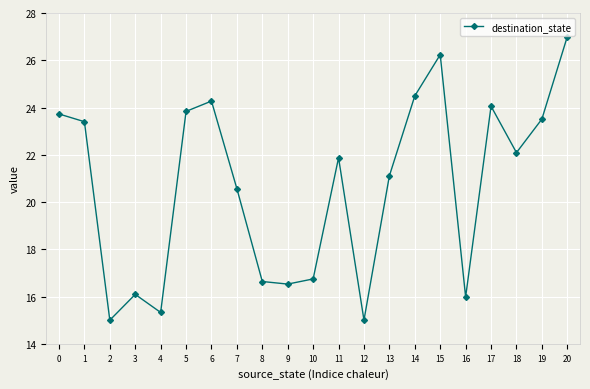

How many interior local peaks (higher than both neighbors) does the data have?

5